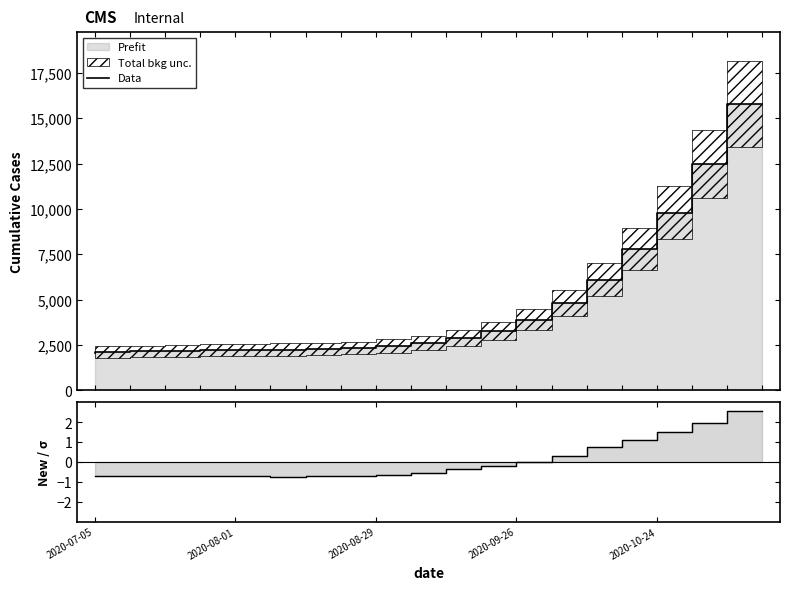

At which category does the chart reach its peak across all series?

19